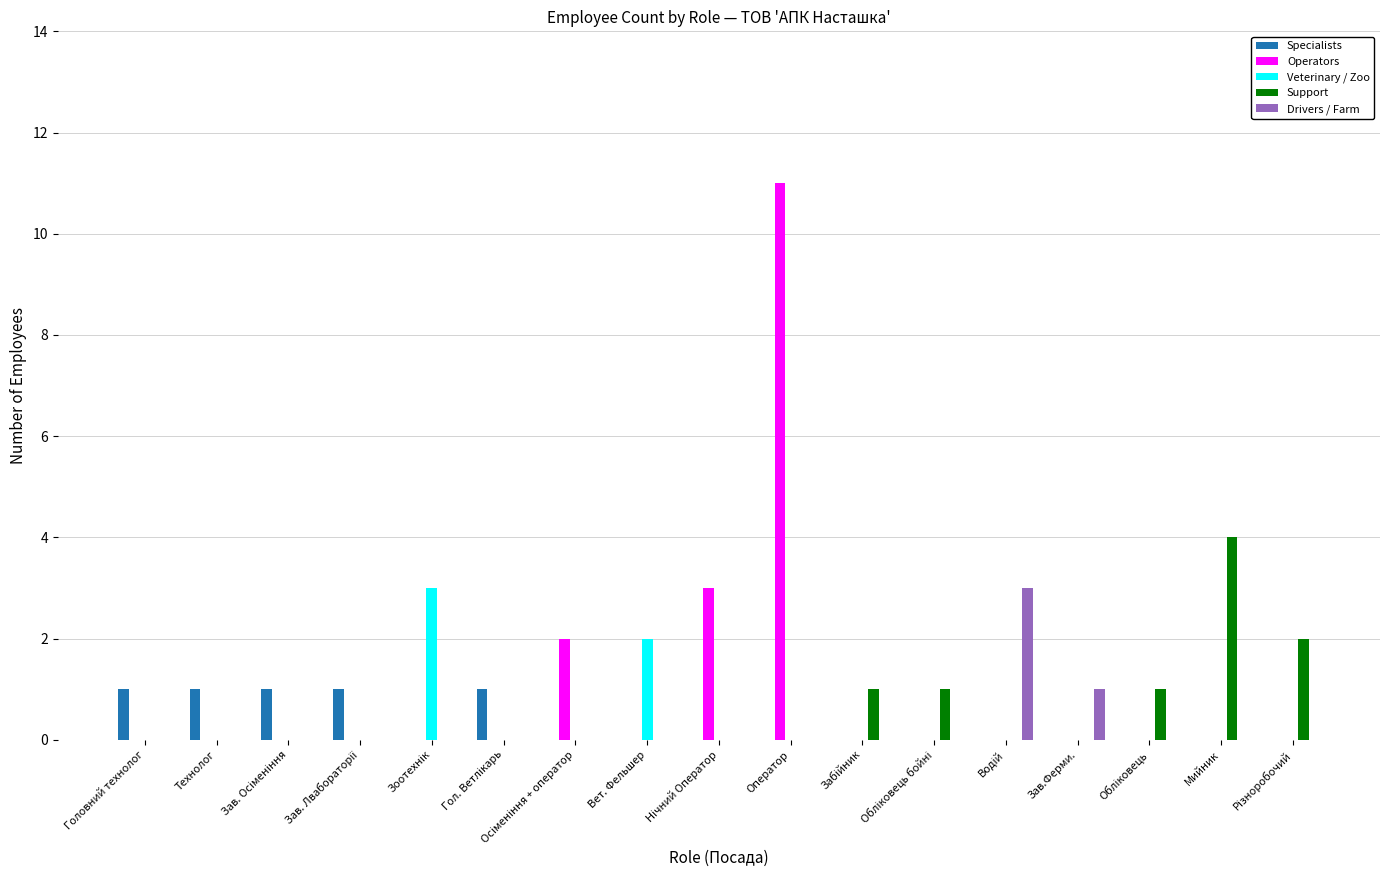

Which series has the widest spread of values?

Operators